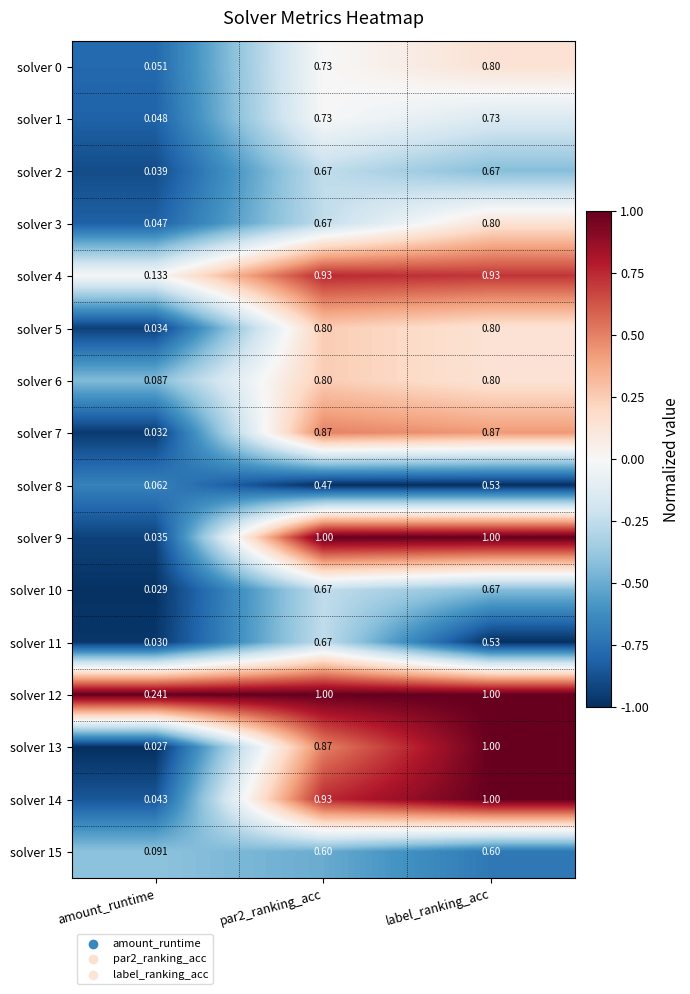

Count the number of categories in the chart.

3